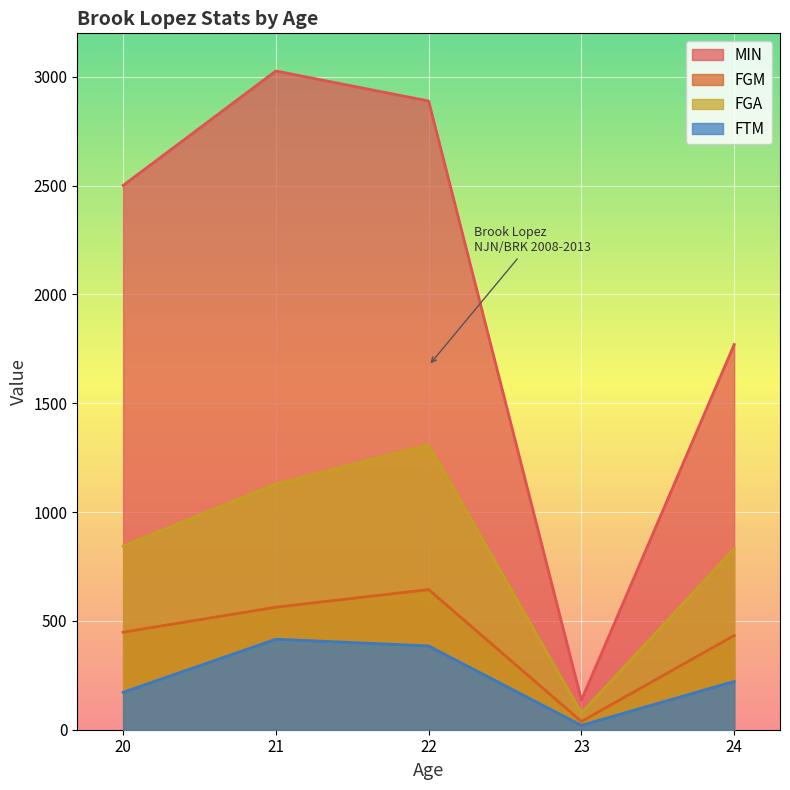

How many values in the FGM series exceed 448?

2